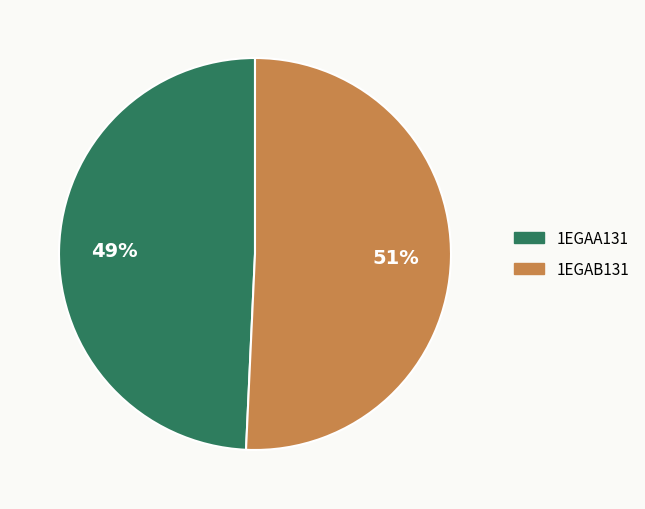

To the nearest percent, what is the average slice percentage?

50%